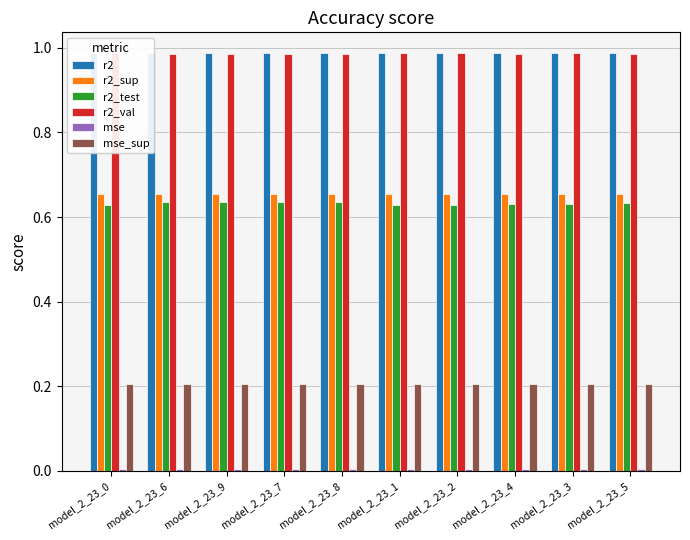

At which category does the chart reach its peak across all series?

model_2_23_0